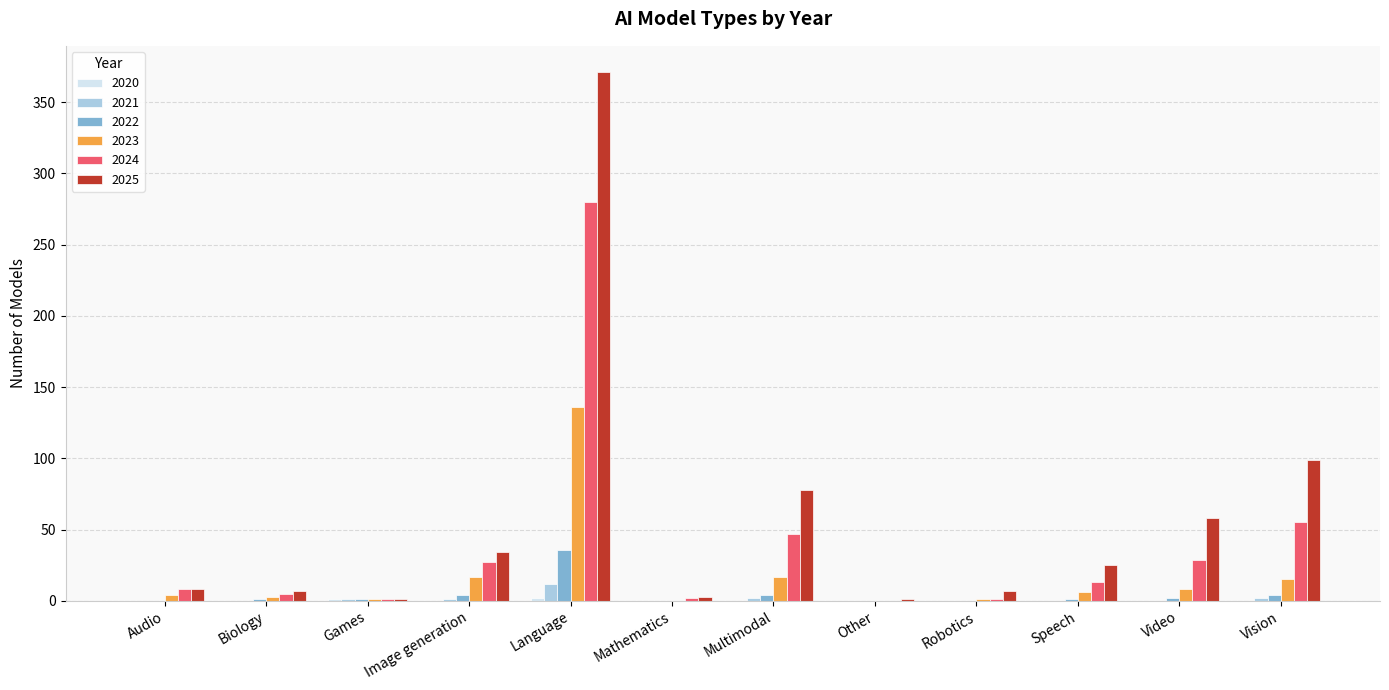

True or false: 2025 has a value of 34 at Image generation.

True